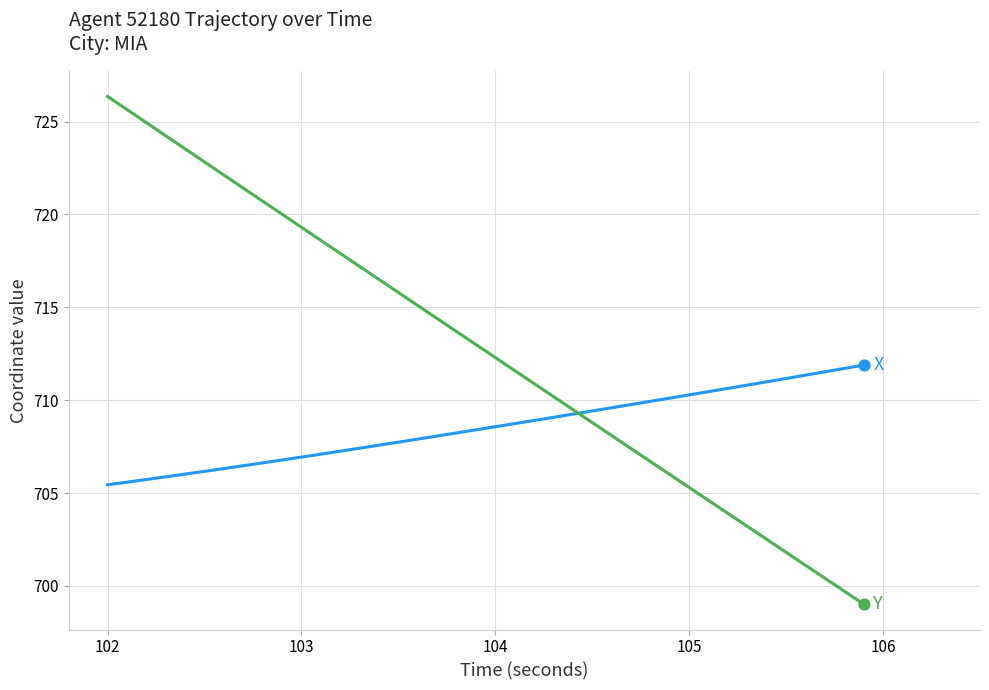

What is the greatest value displayed?

726.4